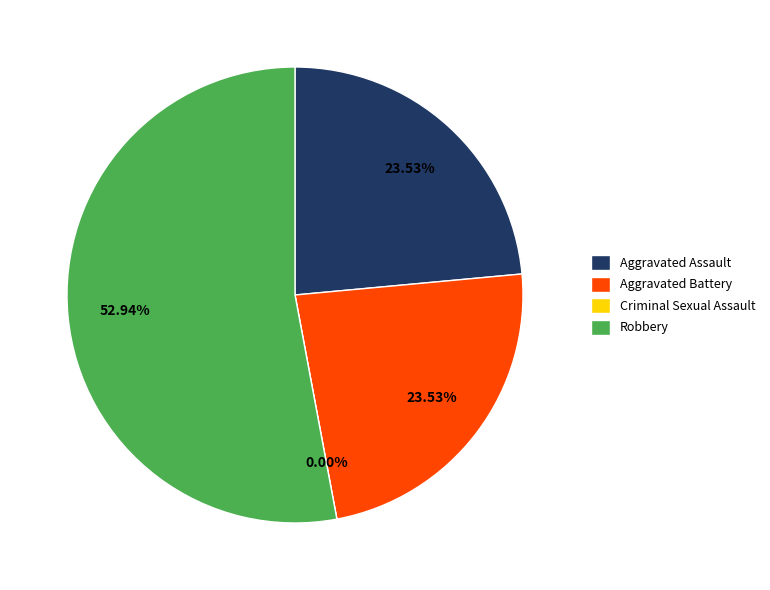

Does Aggravated Battery account for over 50% of the chart?

No